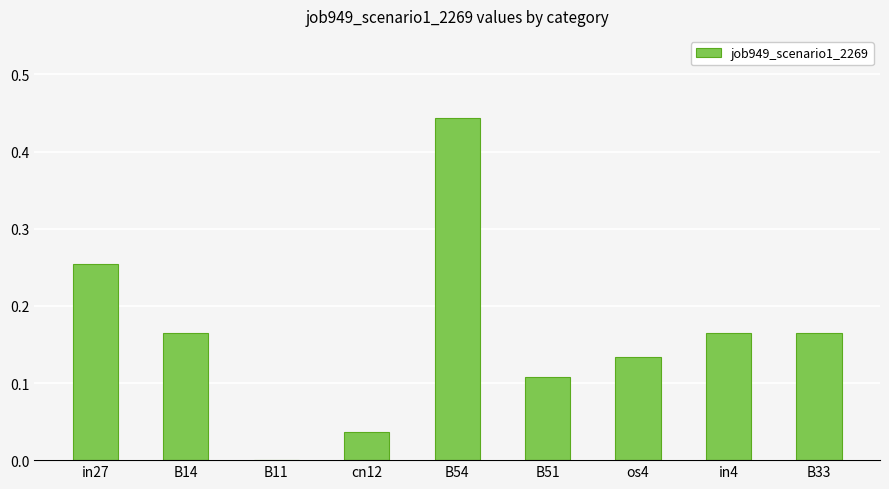

Where is the data nearest to the value 0?

B11